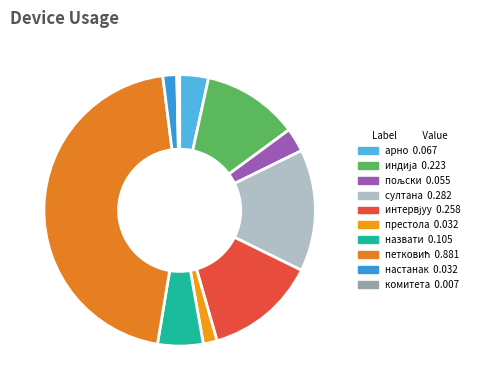

Do престола and настанак together represent more than half of the pie?

No